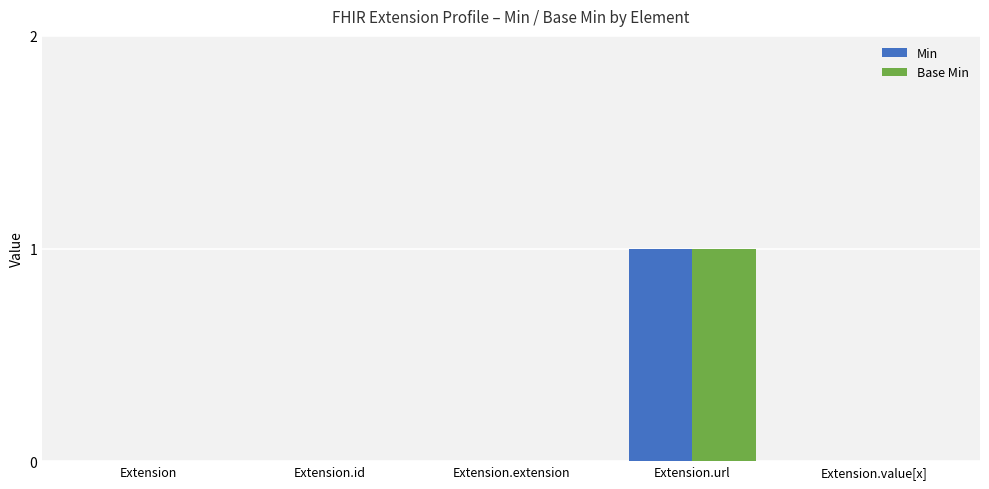

Is the value of Min at Extension.id greater than the value of Base Min at Extension.url?

No